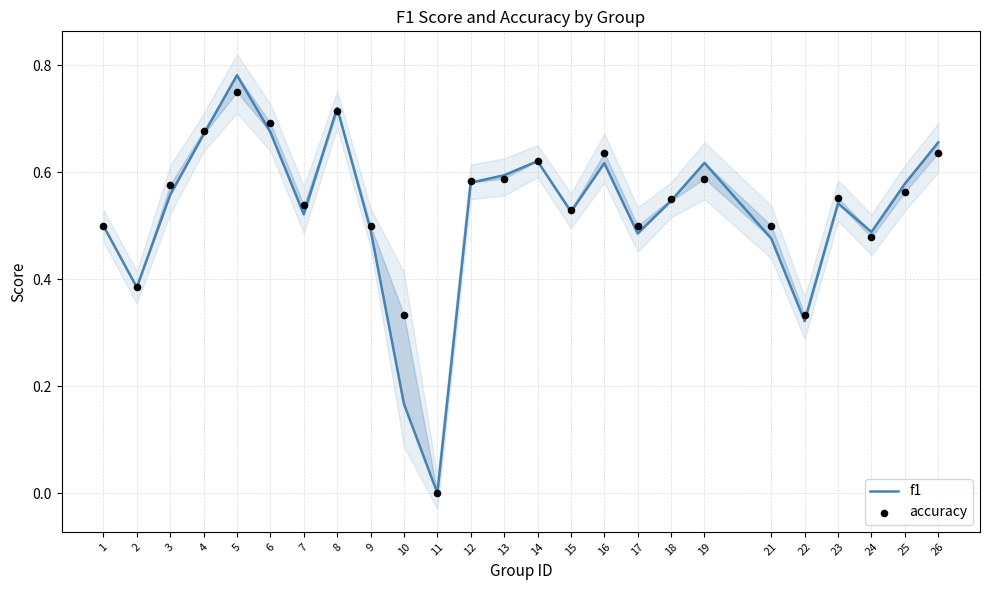

What is the total value across all series at 10?

0.5